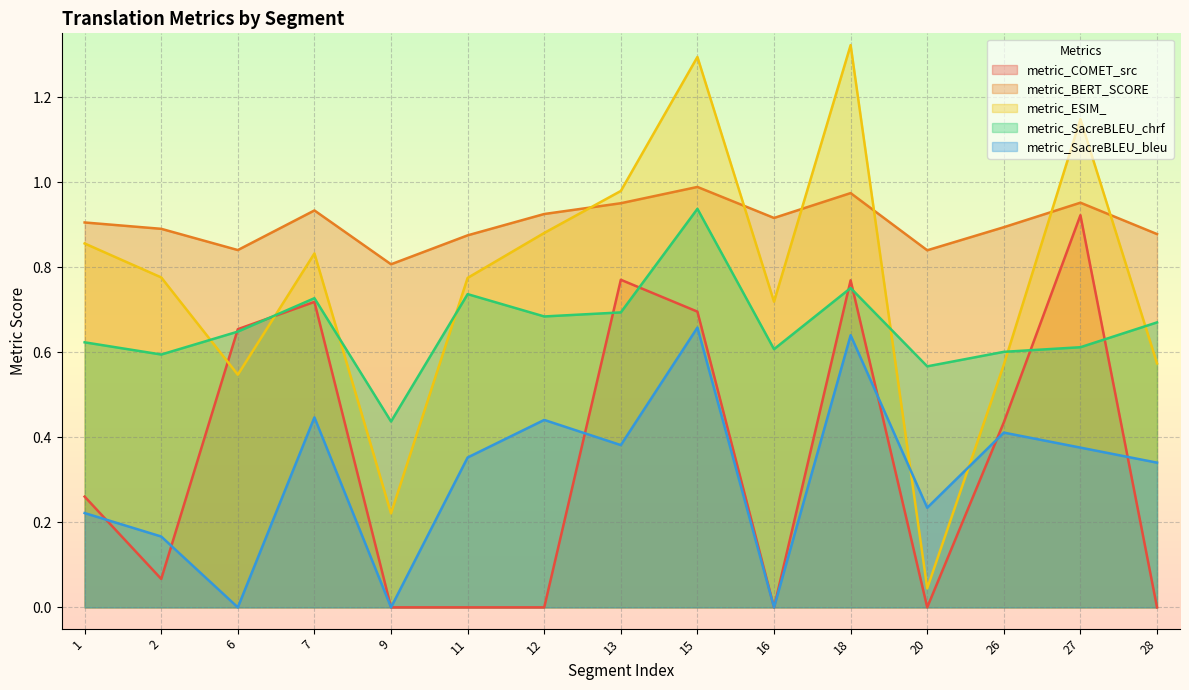

What is the difference between the maximum and second lowest values in the metric_COMET_src series?

0.9